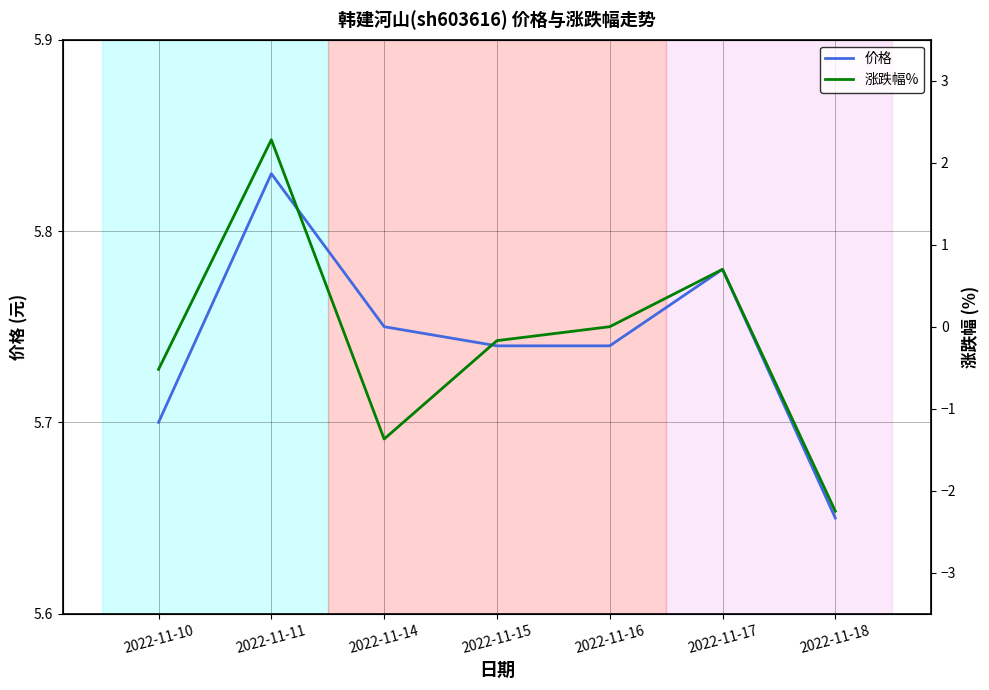

Reading left to right, list all the values displayed in this chart.

价格: 2022-11-10=5.7	2022-11-11=5.8	2022-11-14=5.8	2022-11-15=5.7	2022-11-16=5.7	2022-11-17=5.8	2022-11-18=5.7
涨跌幅%: 2022-11-10=-0.5	2022-11-11=2.3	2022-11-14=-1.4	2022-11-15=-0.2	2022-11-16=0.0	2022-11-17=0.7	2022-11-18=-2.2